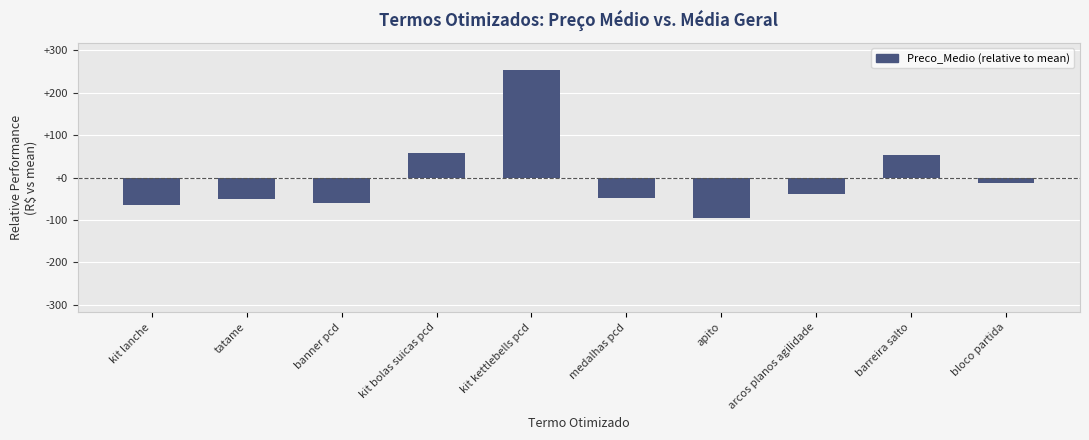

Count the number of data series in this chart.

1